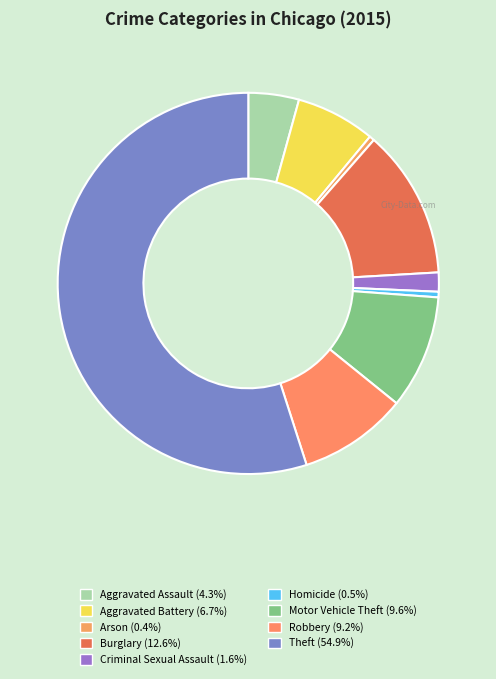

To the nearest percent, what is the average slice percentage?

11%